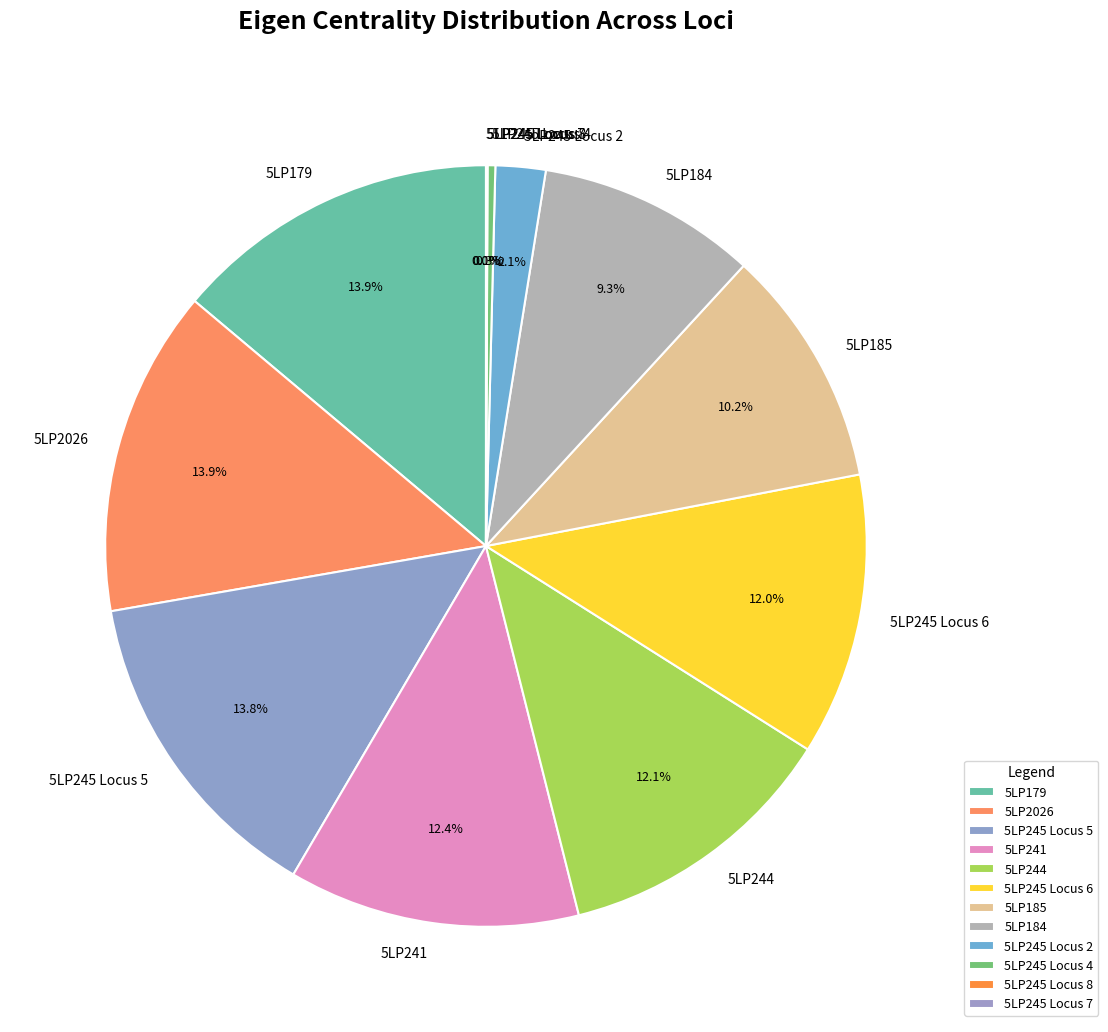

Does 5LP179 represent more than half of the total?

No